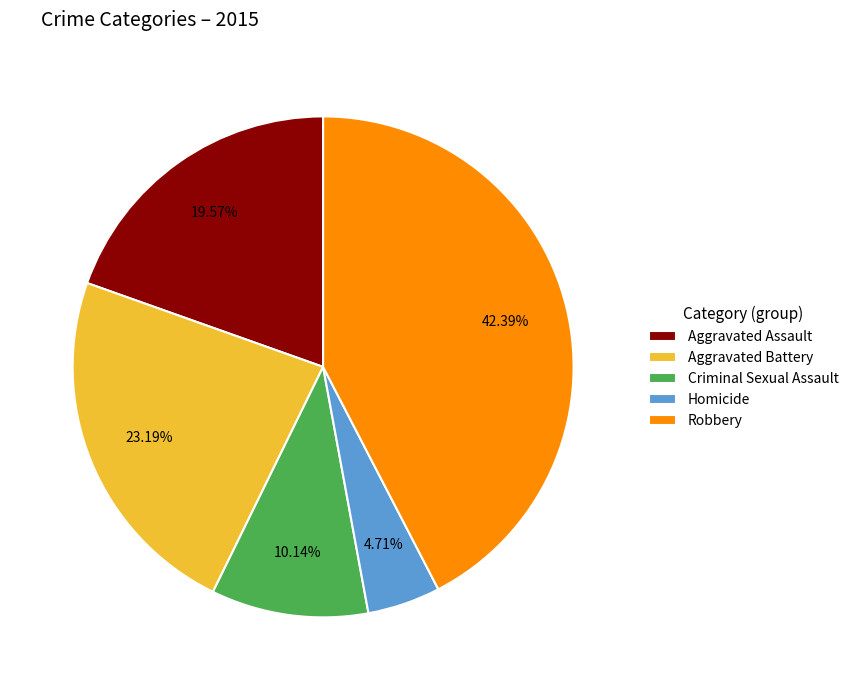

What is the ratio of the value at Aggravated Battery to the value at Homicide?

4.9